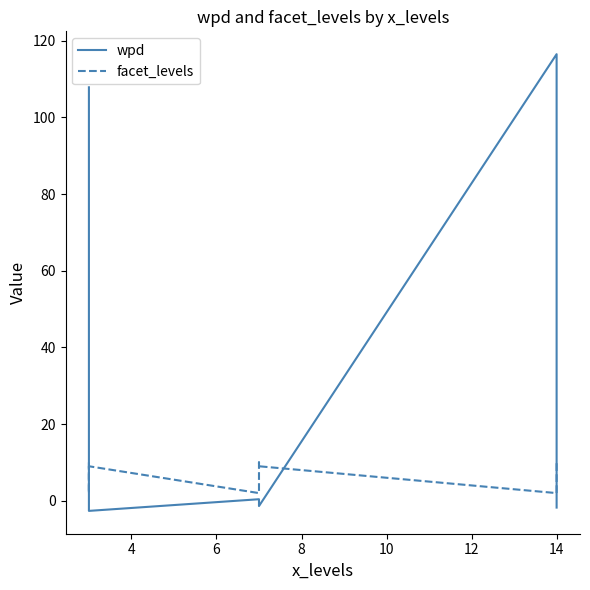

At how many categories does at least one series exceed 48?

2